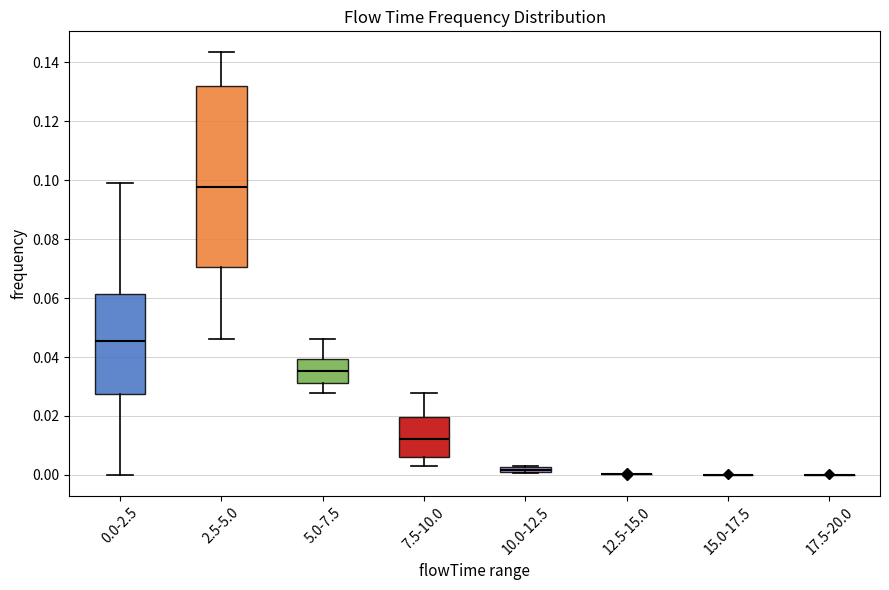

Comparing the boxes themselves (not the whiskers), which one is the tallest?

2.5-5.0